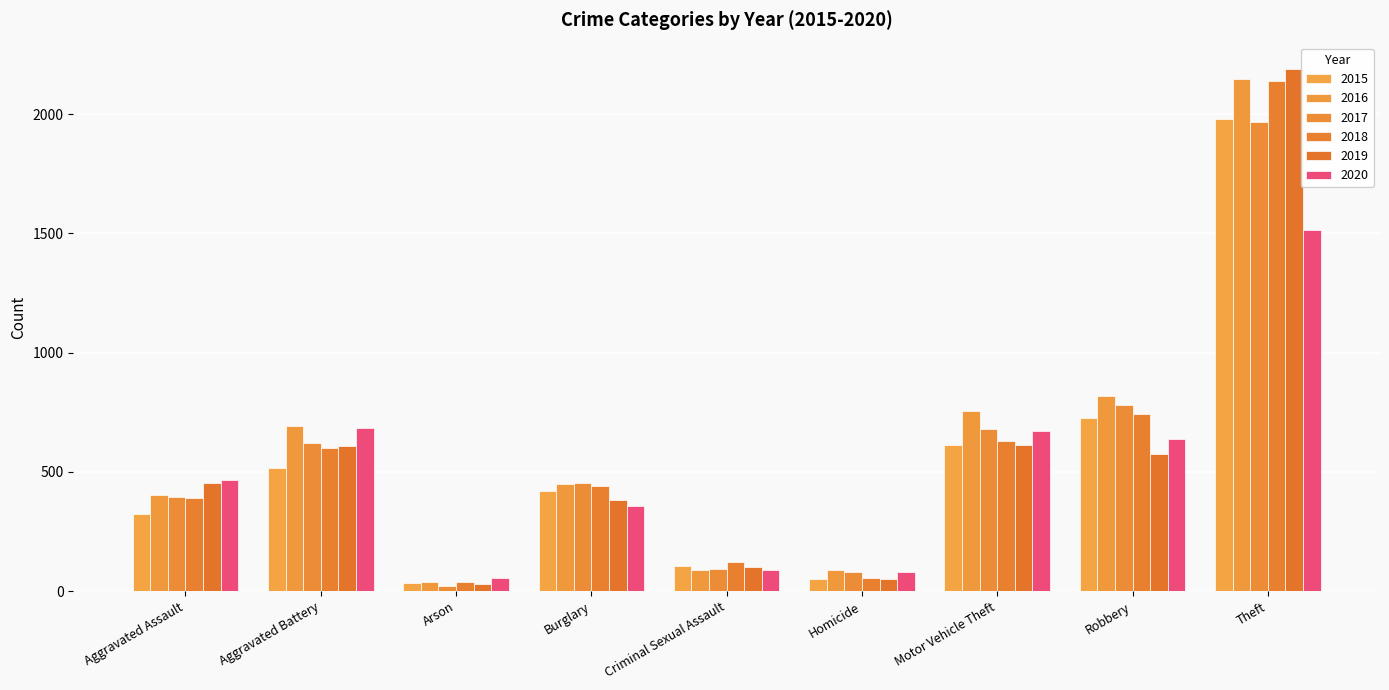

The 2019 series shows 807 at Robbery. True or false?

False